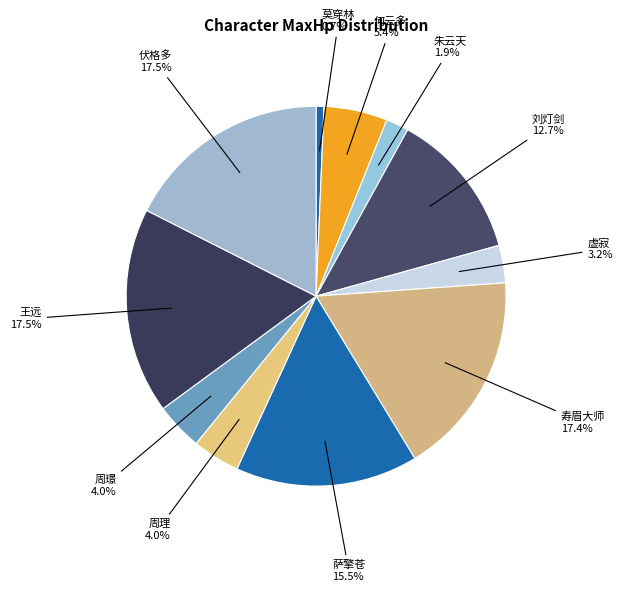

What is the ratio of the value at 萨擎苍 to the value at 寿眉大师?

0.9